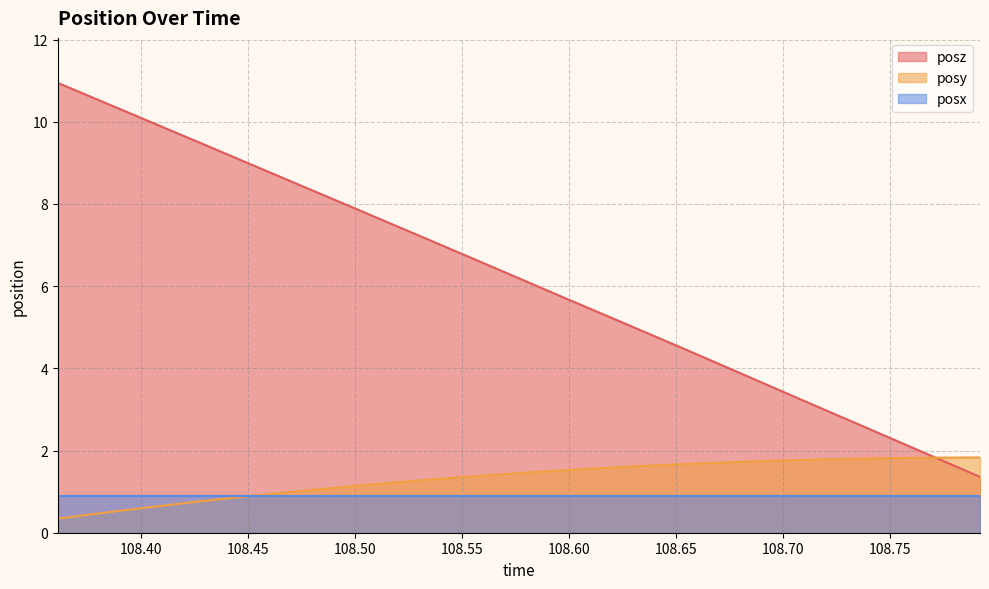

What is the difference between the maximum and minimum values in the posy series?

1.5